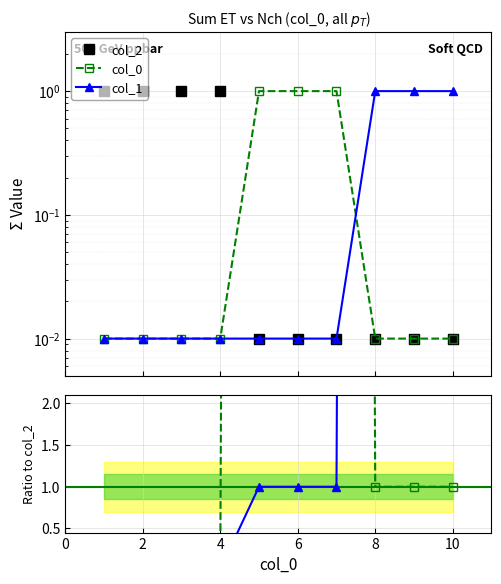

Rank the series at 4 from lowest to highest value.

0, 1, 2